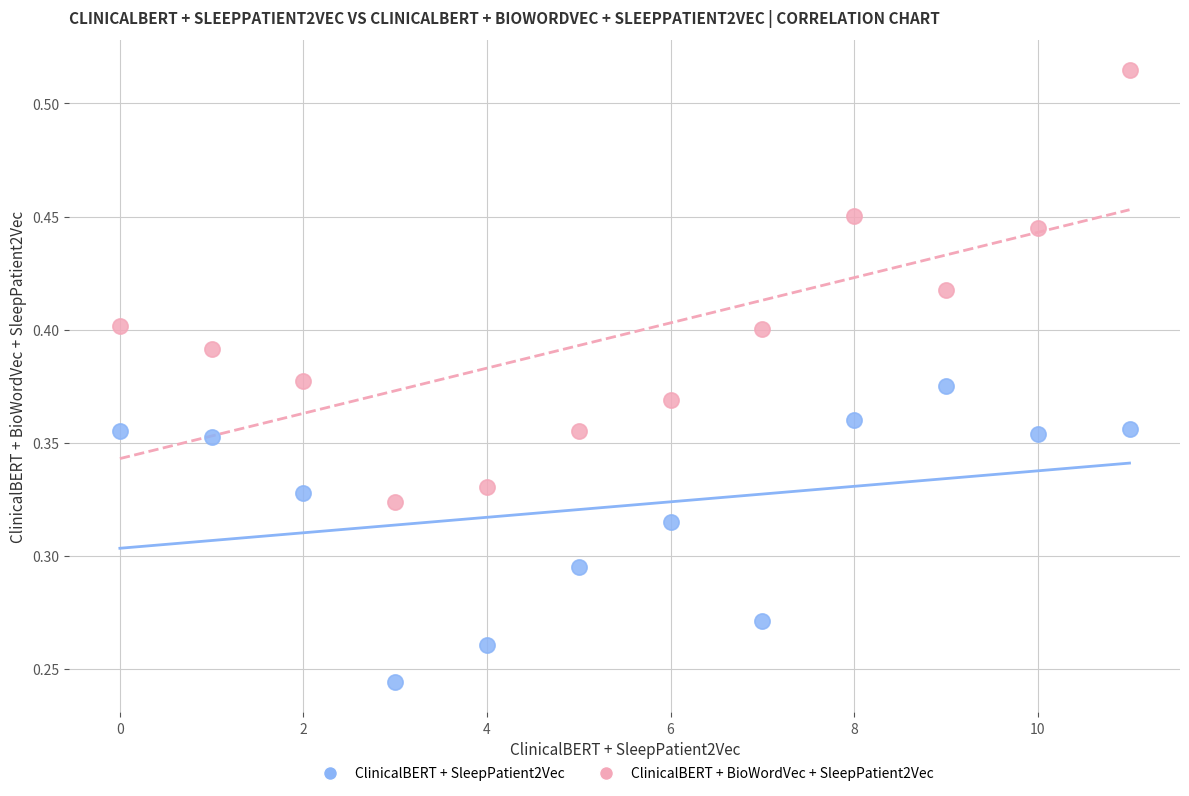

Which series contains the highest Y value?

ClinicalBERT + BioWordVec + SleepPatient2Vec